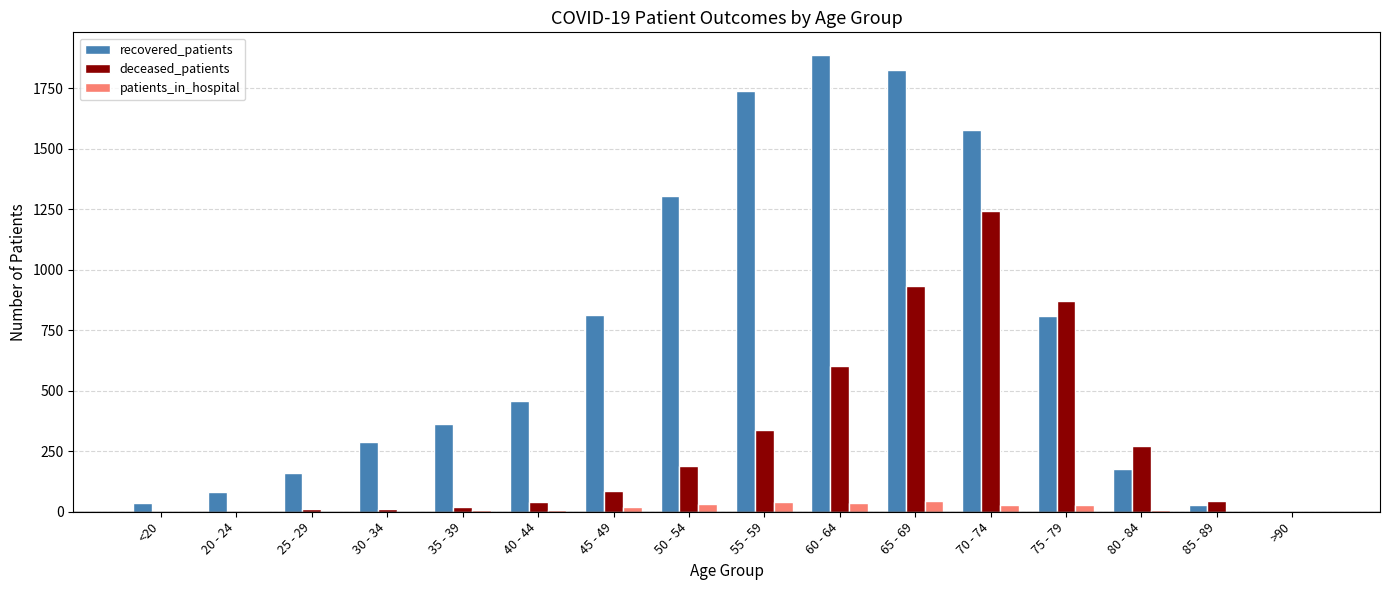

What is the average value of the deceased_patients series?

292